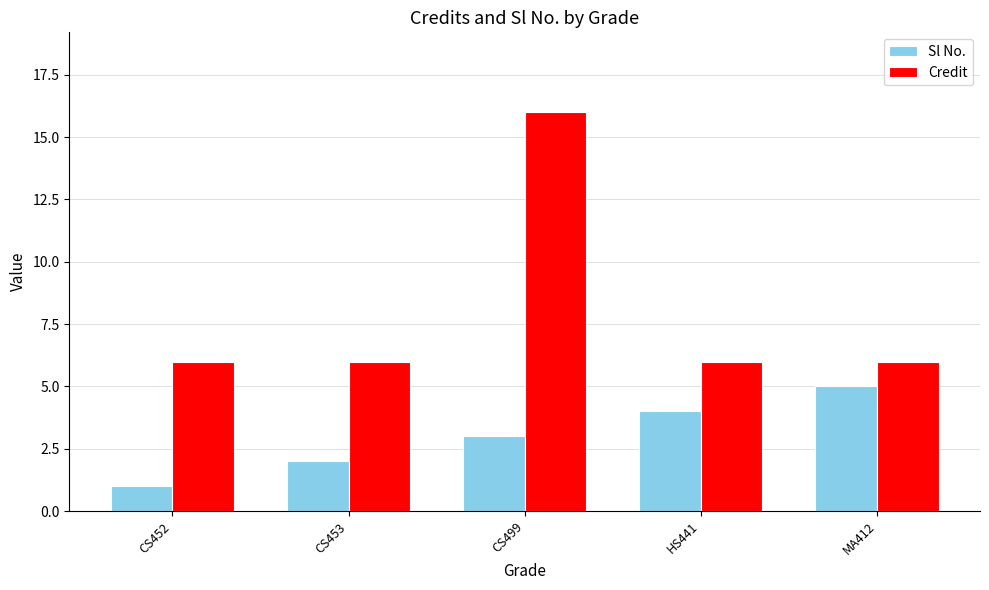

Reading left to right, transcribe all the data shown in this chart.

Sl No.: 1	2	3	4	5
Credit: 6	6	16	6	6